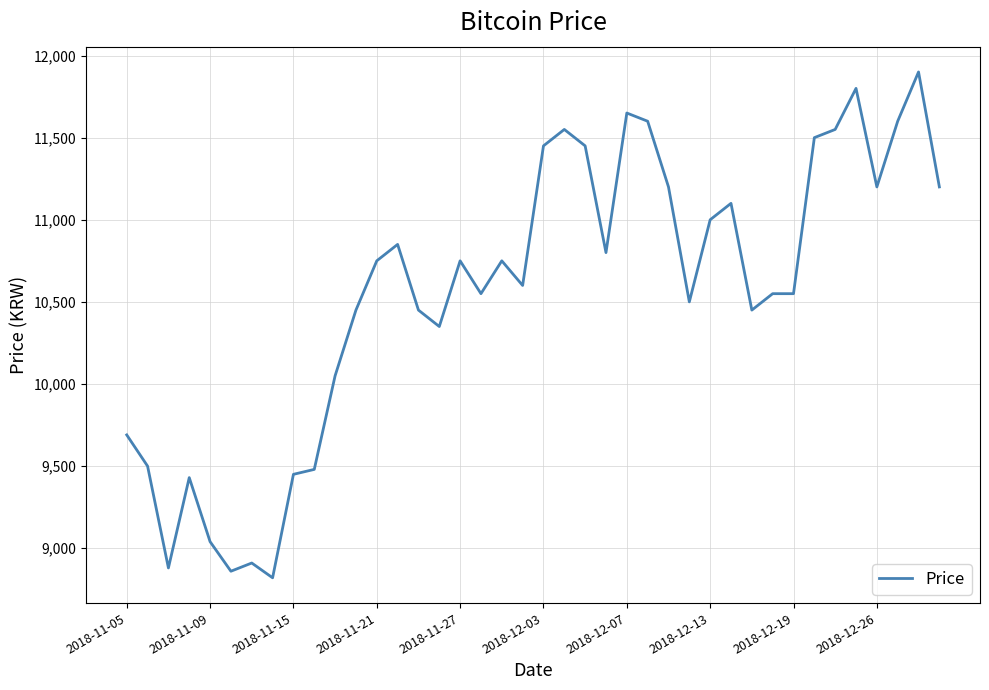

Is this an area chart (filled region under the line)?

No